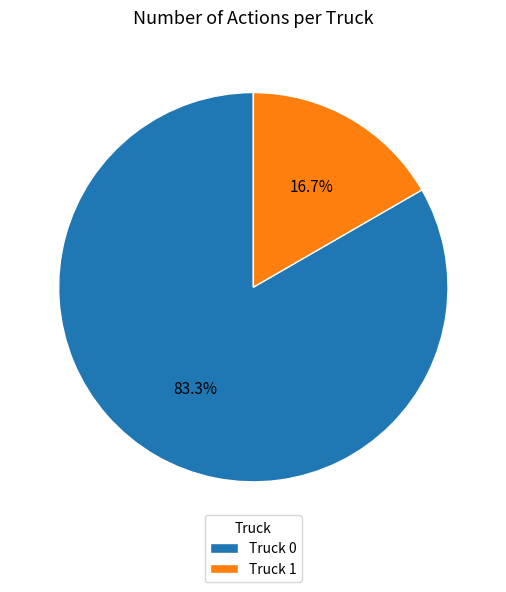

Is there a majority slice in this chart?

Yes